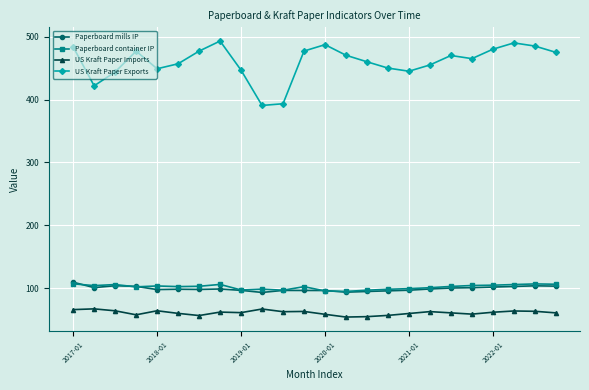

What is the value of the Paperboard mills IP point at the 15th from the left?

95.0